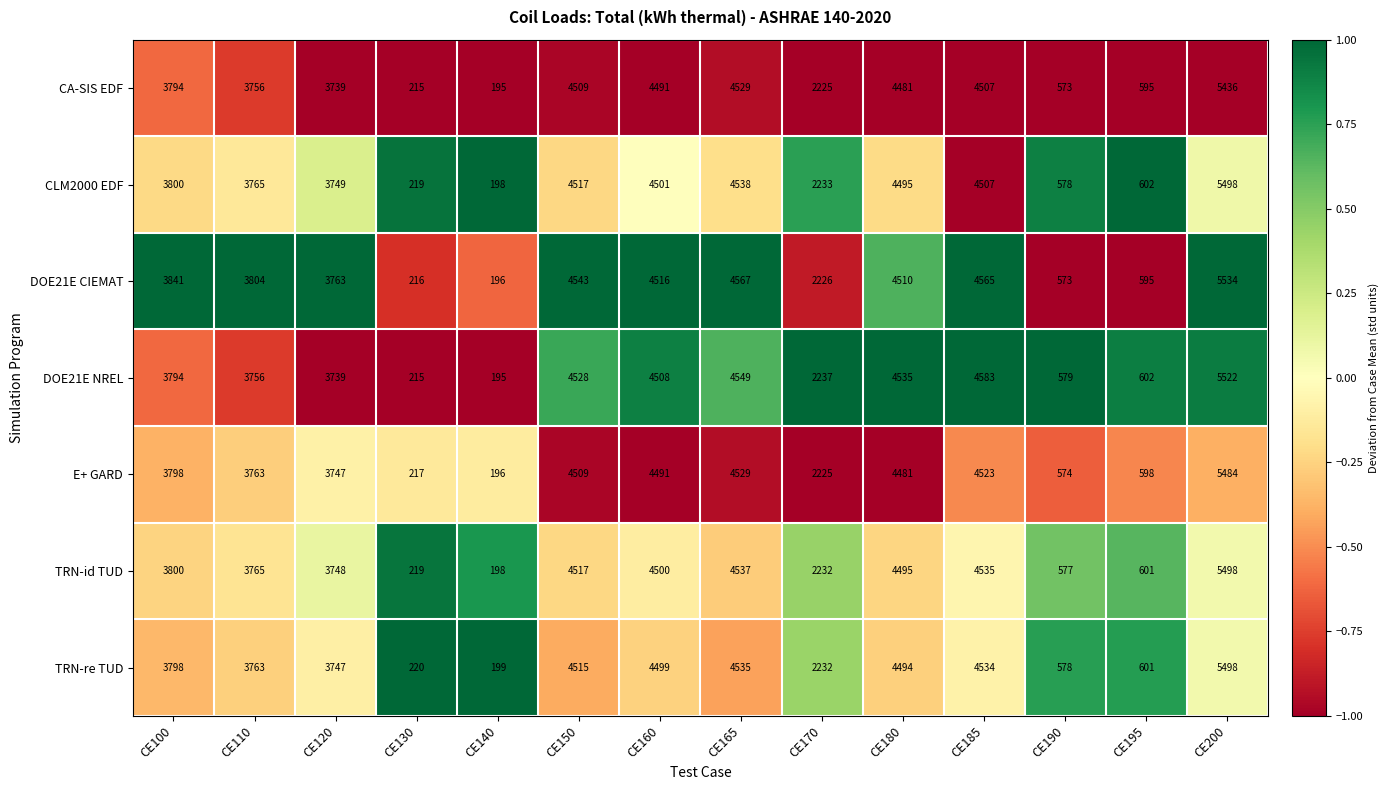

What is the difference between the maximum and minimum values in the E+ GARD series?

5288